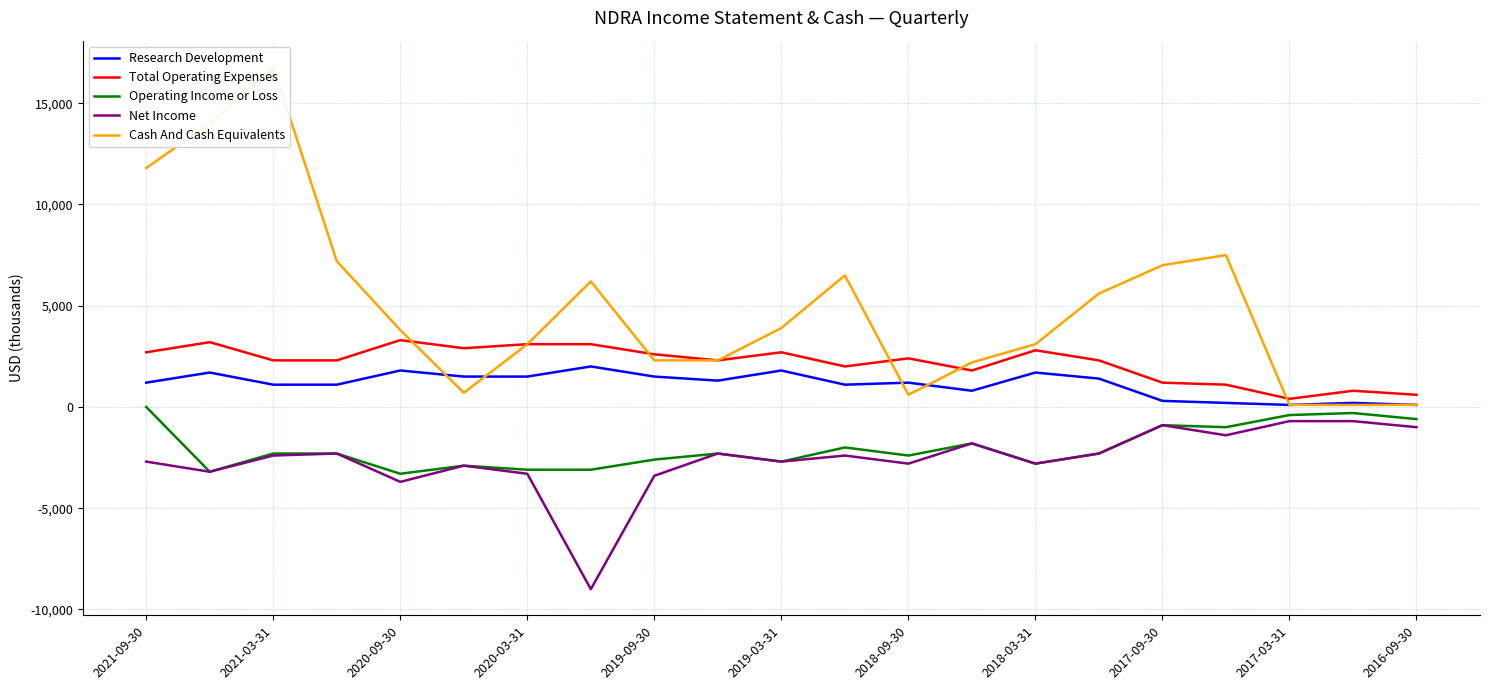

Reading right to left, what are all the values shown in this chart?

Research Development: 100	200	100	200	300	1400	1700	800	1200	1100	1800	1300	1500	2000	1500	1500	1800	1100	1100	1700	1200
Total Operating Expenses: 600	800	400	1100	1200	2300	2800	1800	2400	2000	2700	2300	2600	3100	3100	2900	3300	2300	2300	3200	2700
Operating Income or Loss: -600	-300	-400	-1000	-900	-2300	-2800	-1800	-2400	-2000	-2700	-2300	-2600	-3100	-3100	-2900	-3300	-2300	-2300	-3200	0
Net Income: -1000	-700	-700	-1400	-900	-2300	-2800	-1800	-2800	-2400	-2700	-2300	-3400	-9000	-3300	-2900	-3700	-2300	-2400	-3200	-2700
Cash And Cash Equivalents: 100	100	100	7500	7000	5600	3100	2200	600	6500	3900	2300	2300	6200	3100	700	3800	7200	16800	14000	11800